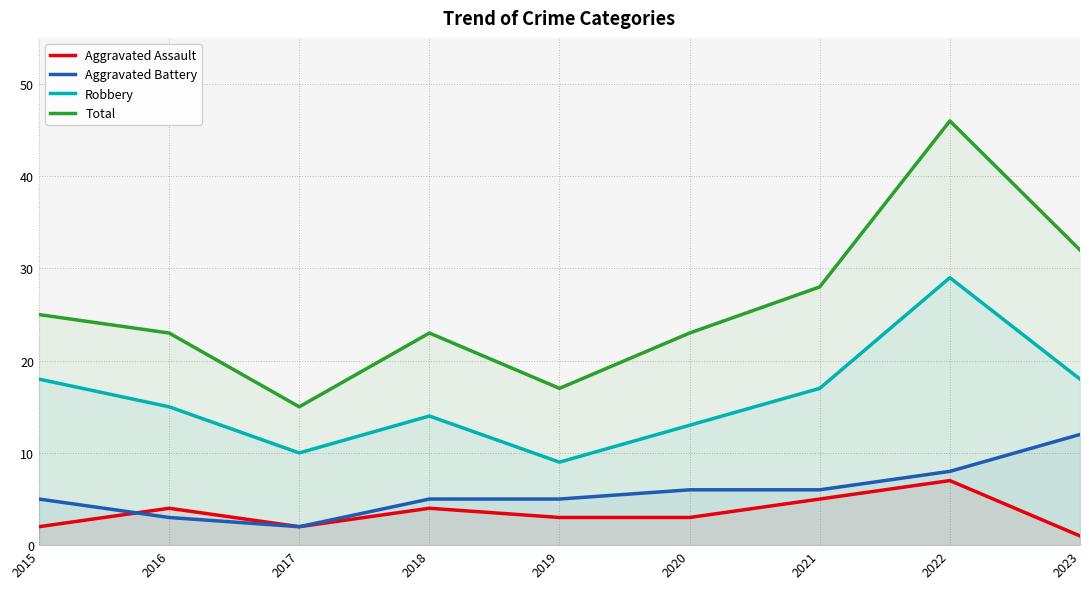

Reading left to right, transcribe all the data shown in this chart.

Aggravated Assault: 2	4	2	4	3	3	5	7	1
Aggravated Battery: 5	3	2	5	5	6	6	8	12
Robbery: 18	15	10	14	9	13	17	29	18
Total: 25	23	15	23	17	23	28	46	32